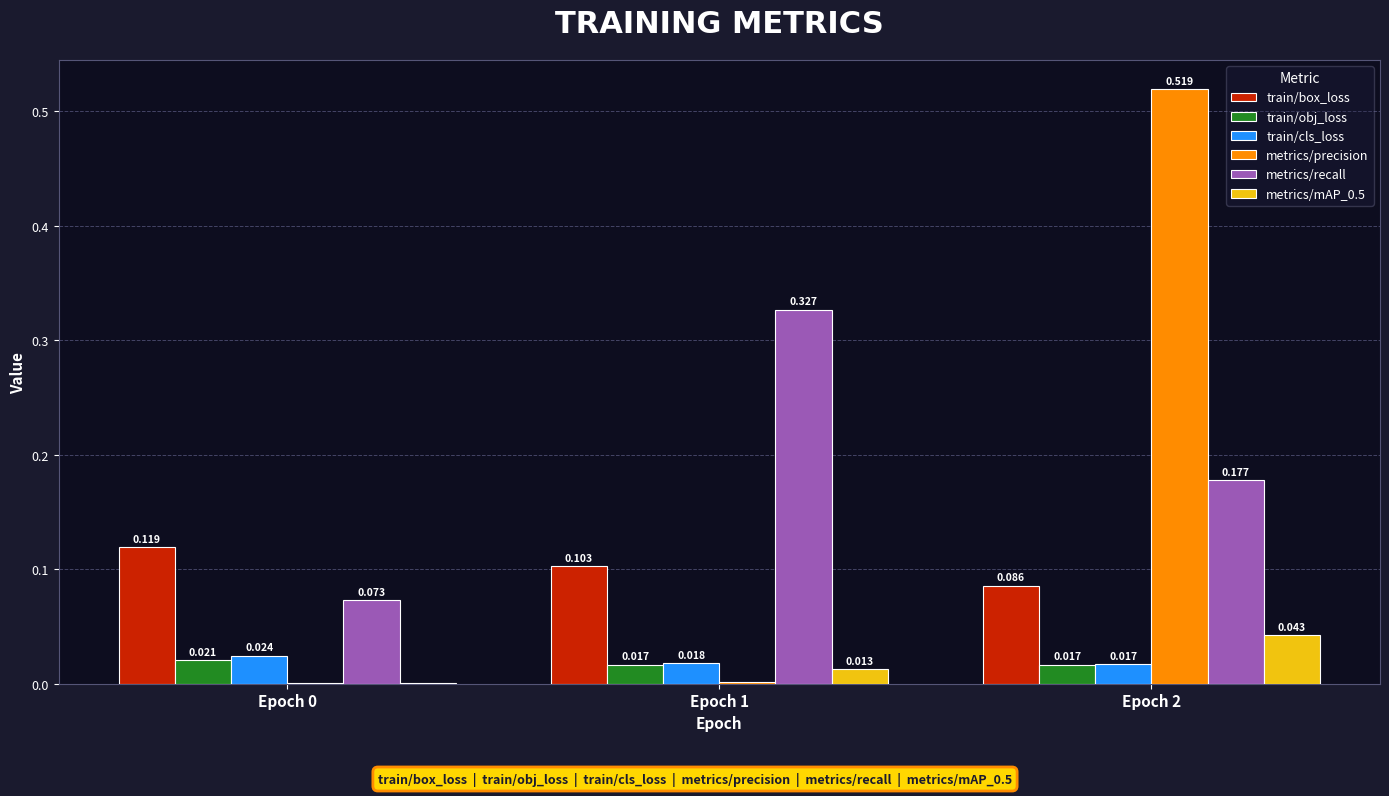

Is the value of train/obj_loss at Epoch 2 greater than the value of metrics/precision at Epoch 2?

No